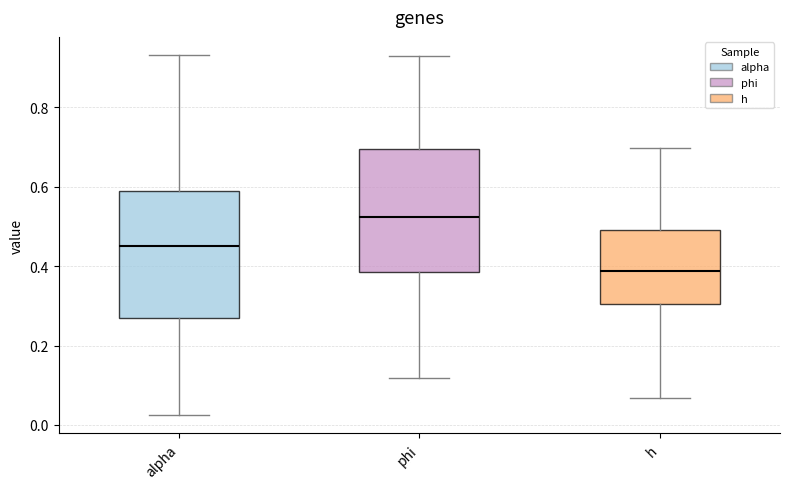

Reading left to right, read every box against the y-axis: the position of its median line, the range the box covers, and the ends of its whiskers. The values are not printed on the chart, so give them approximately, as read against the axis.

alpha: median 0.46, box 0.26 to 0.58, whiskers 0.02 to 0.94
phi: median 0.52, box 0.38 to 0.70, whiskers 0.12 to 0.92
h: median 0.38, box 0.30 to 0.50, whiskers 0.06 to 0.70